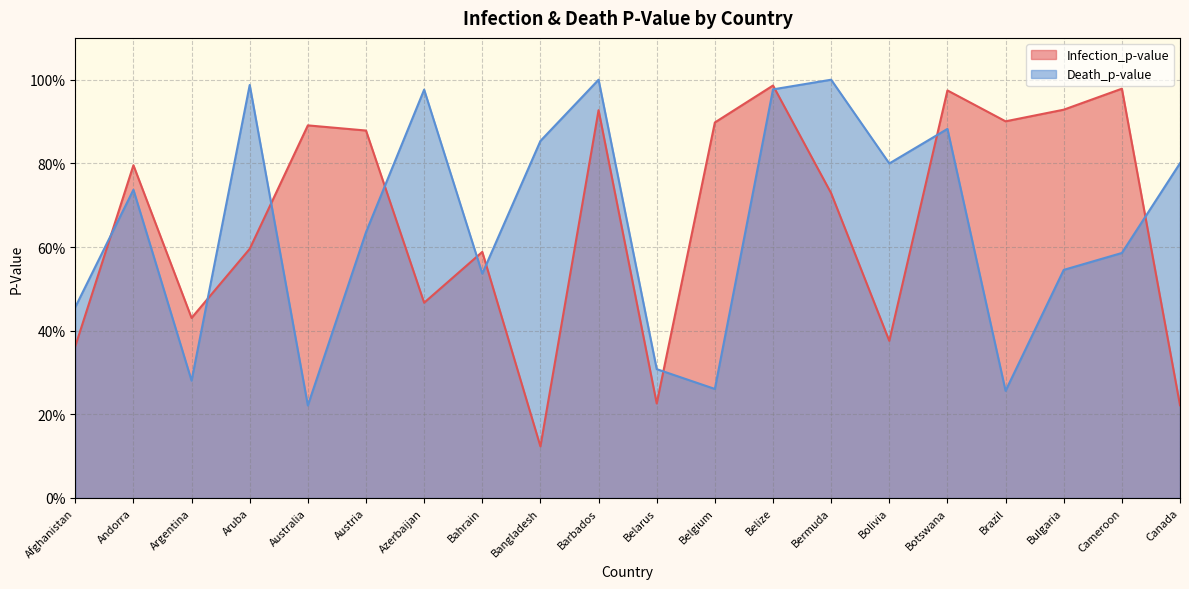

What is the average value of the Death_p-value series?

0.7